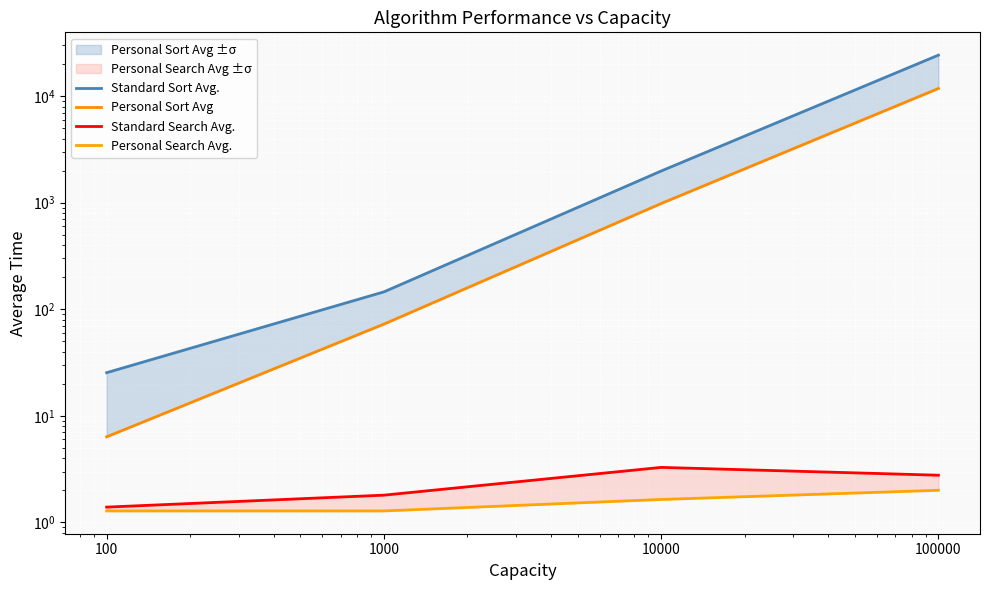

Between 100 and 100000, which series saw the biggest shift?

Standard Sort Avg.